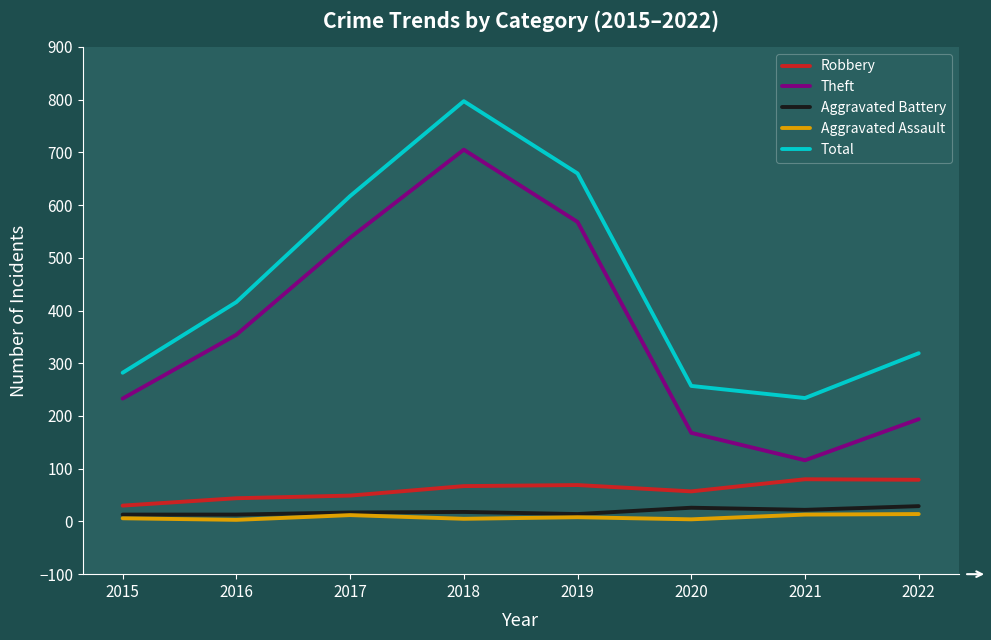

At which category does Total reach its first local peak?

2018